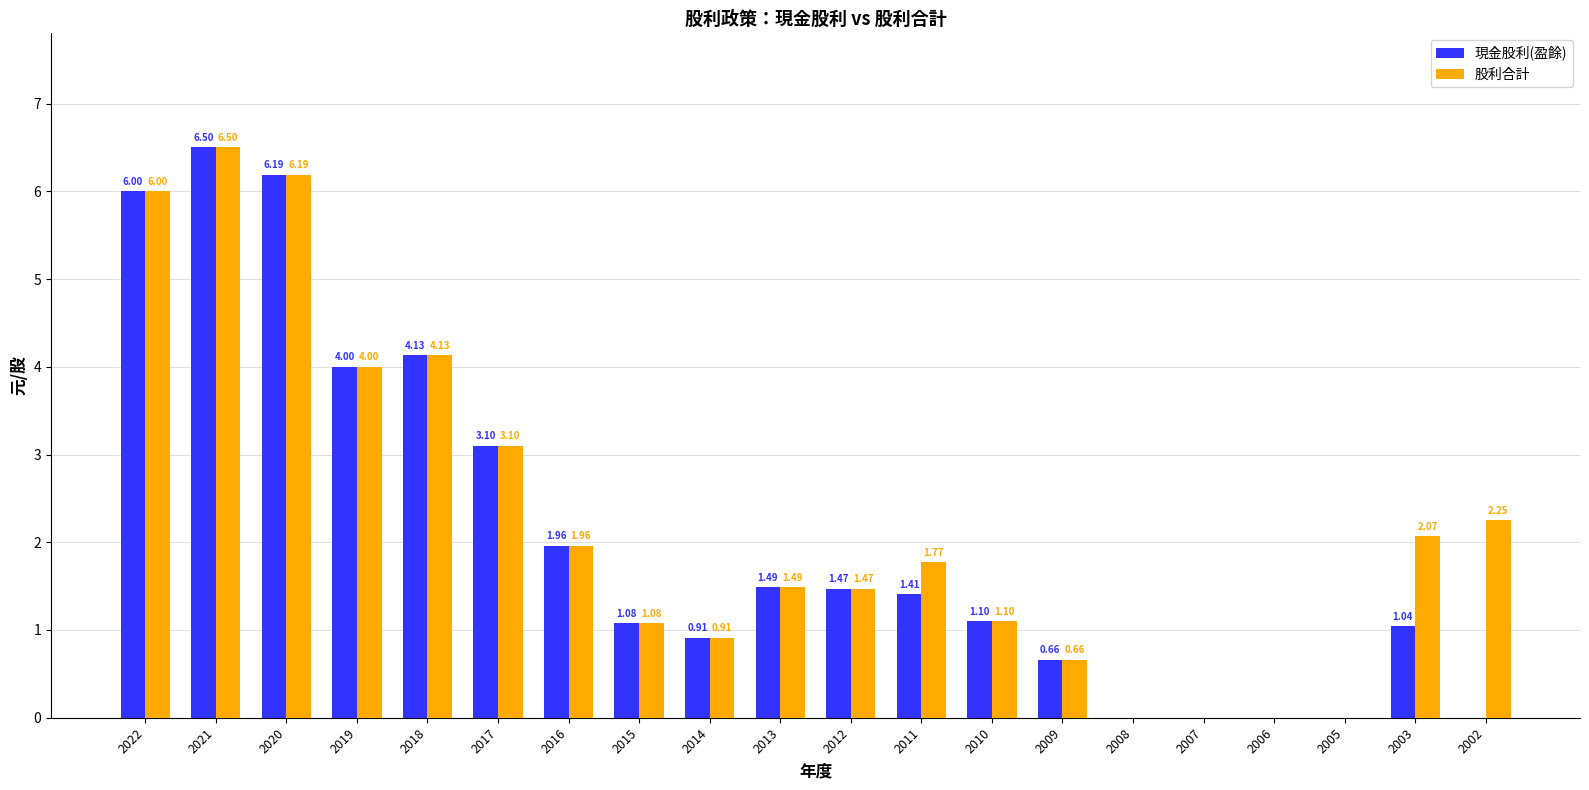

At which category is the sum across all series the highest?

2021